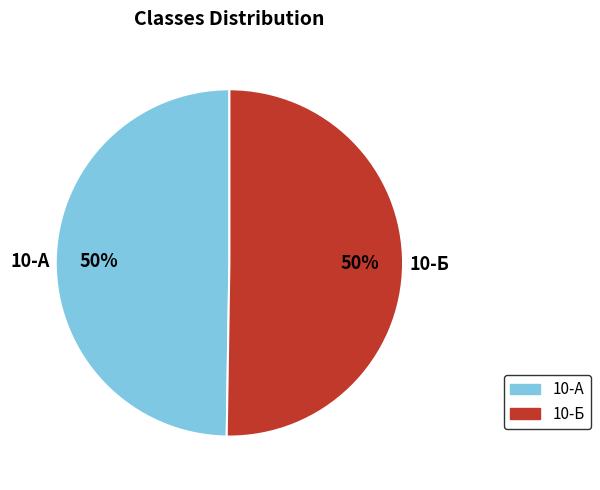

Approximately how many times larger is the value at 10-Б compared to 10-А?

1.0